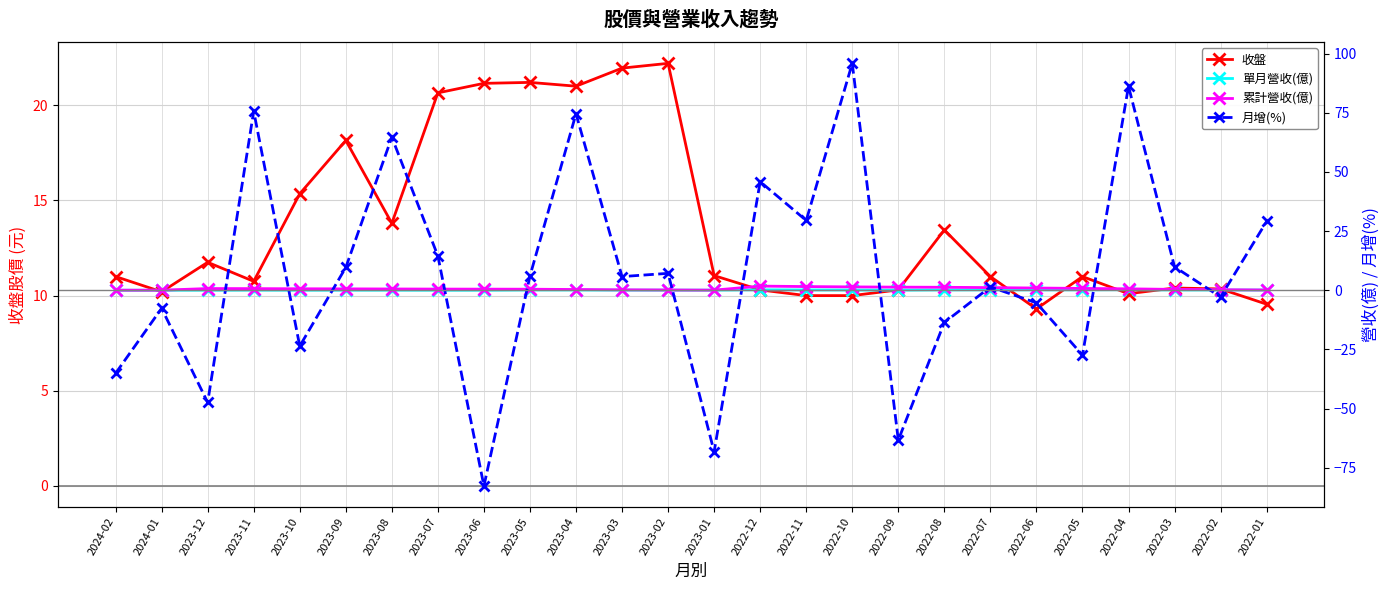

True or false: 月增(%) has more than 2 interior local peaks.

True